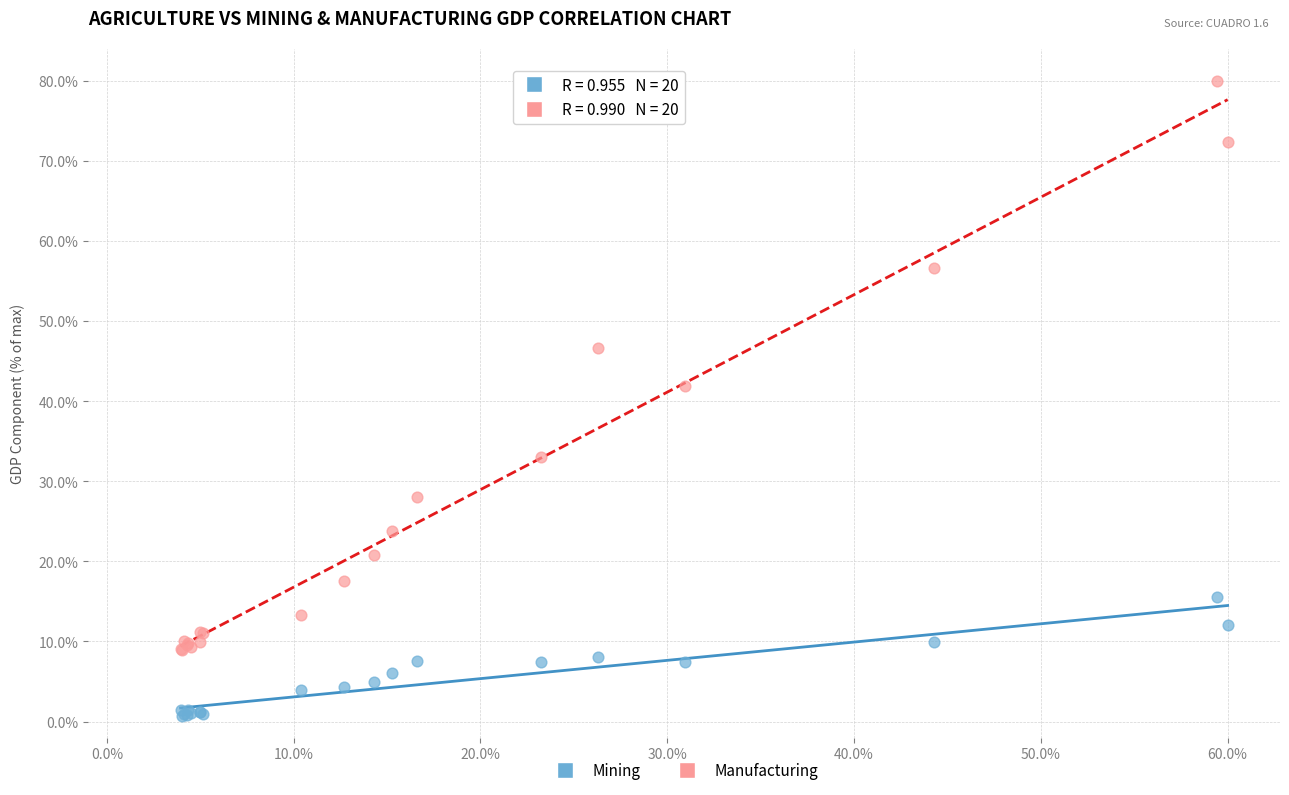

Which series reaches the minimum Y coordinate?

Mining